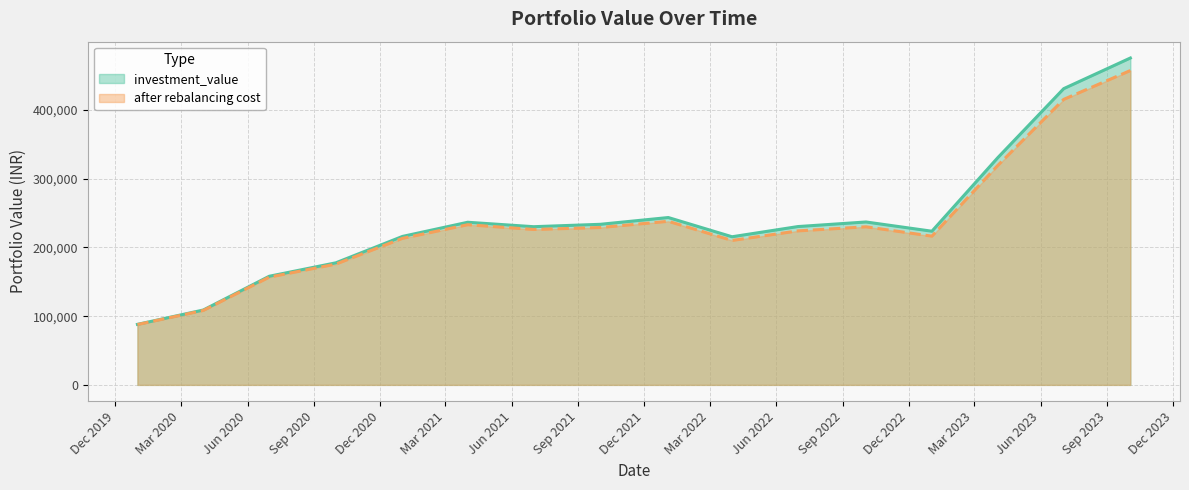

Which series has the largest total across all categories?

investment_value